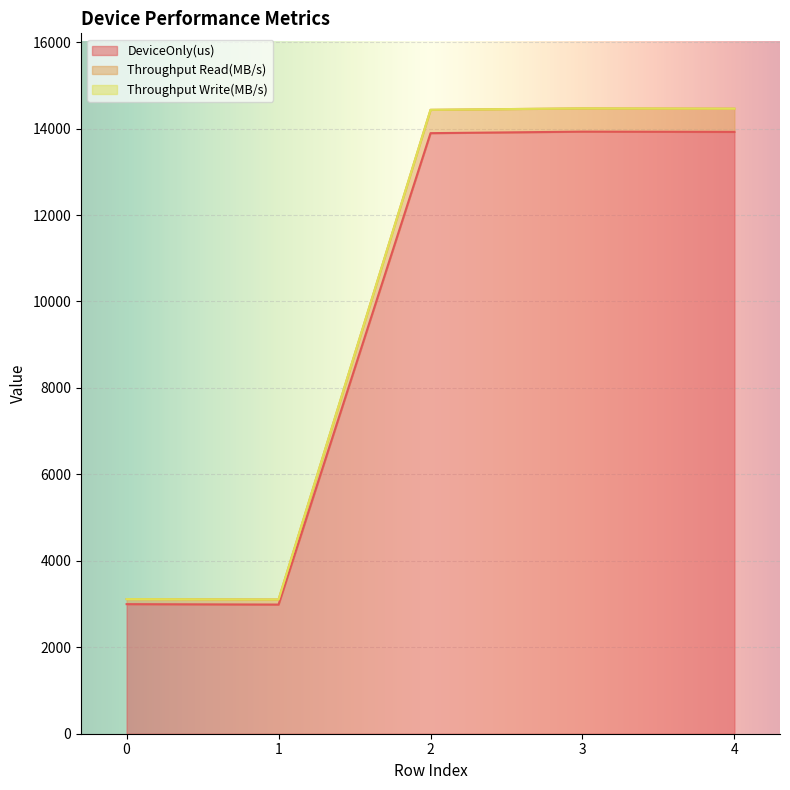

The DeviceOnly(us) series shows 2997.8 at 0. True or false?

True